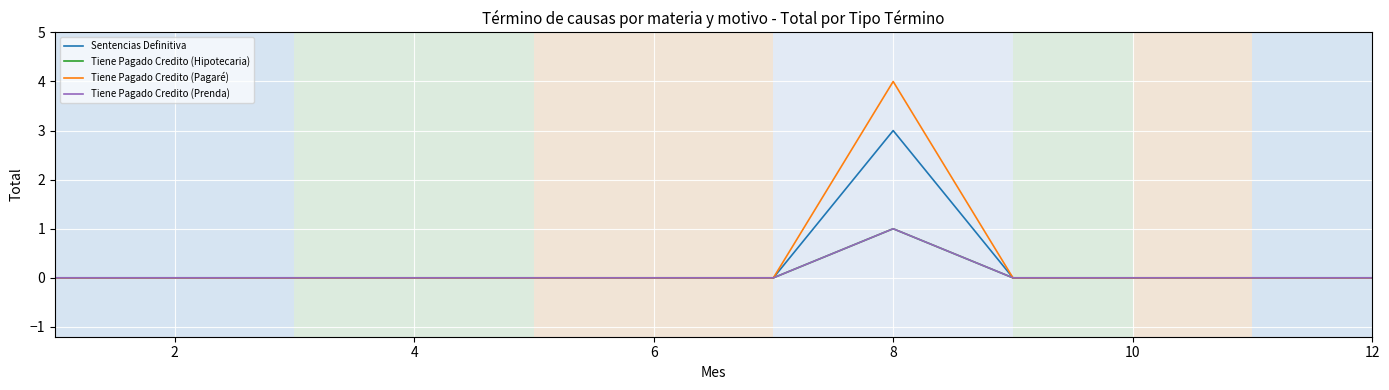

Is this an area chart (filled region under the line)?

No